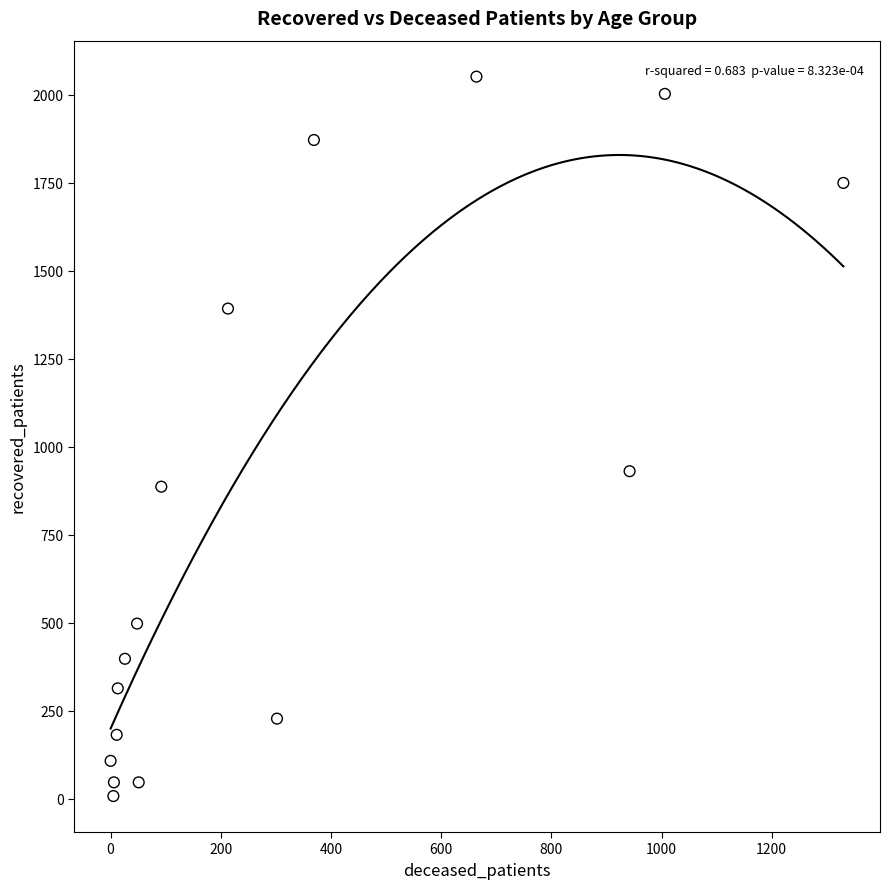

What is the range of Y values (max minus min)?

2044